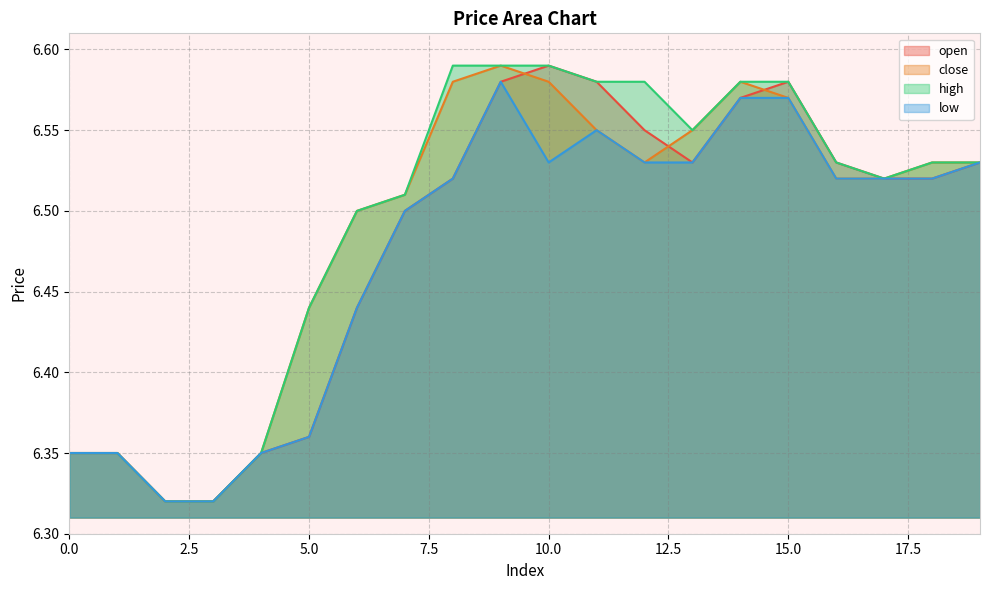

Rank the series by their average value, from highest to lowest.

high, close, open, low